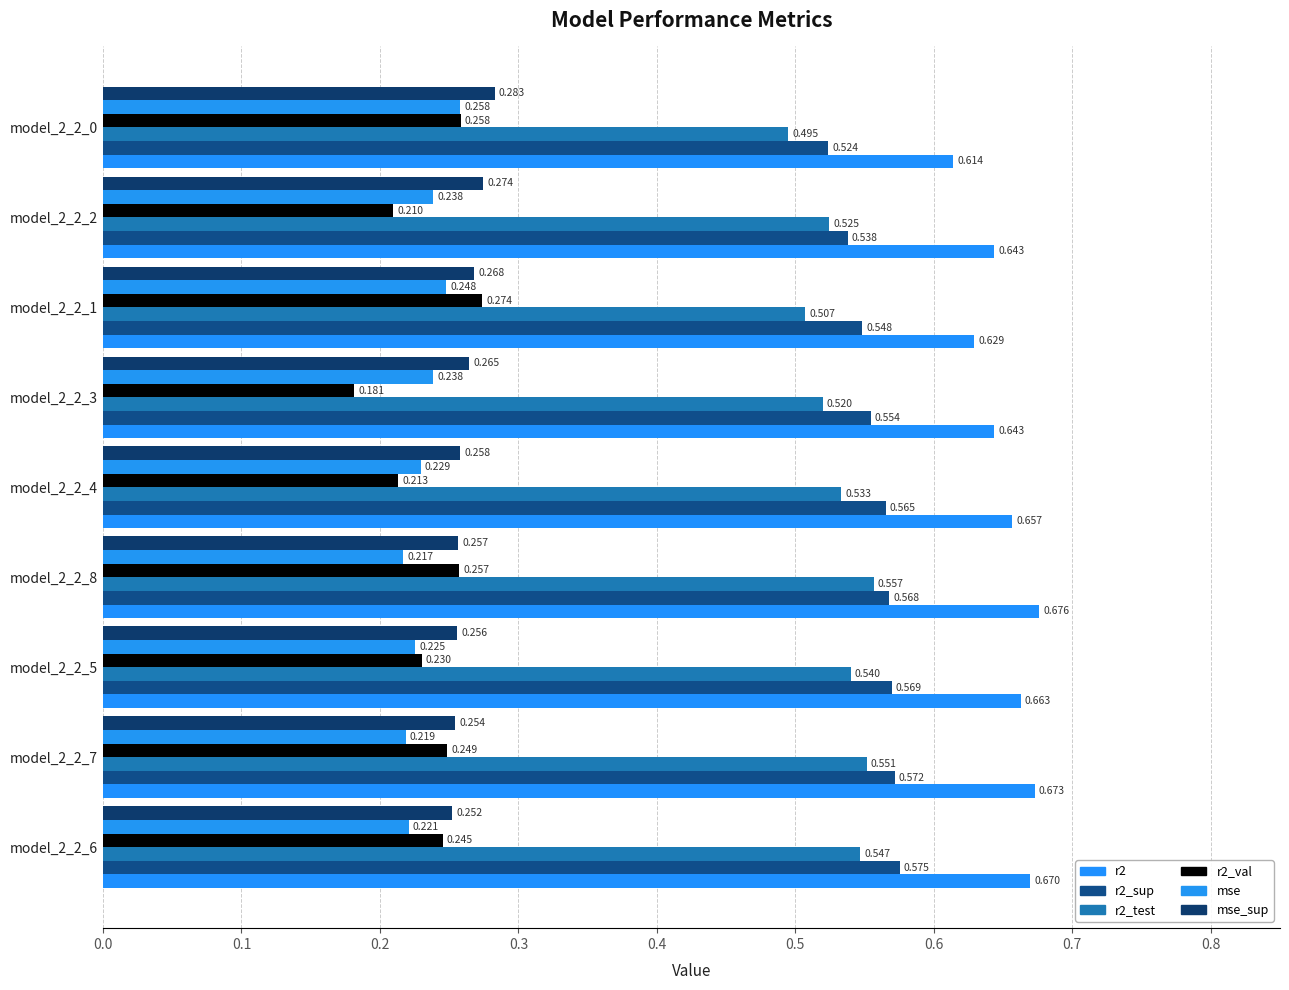

Count the number of data series in this chart.

6